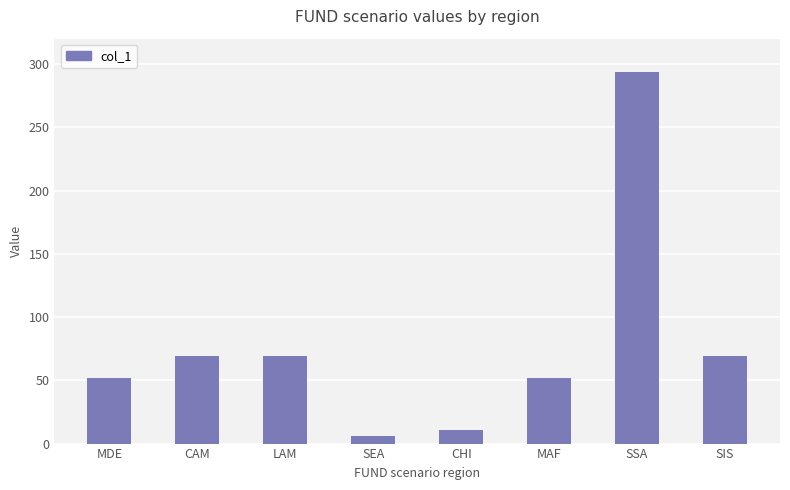

What is the label of the 1st bar from the left?

MDE